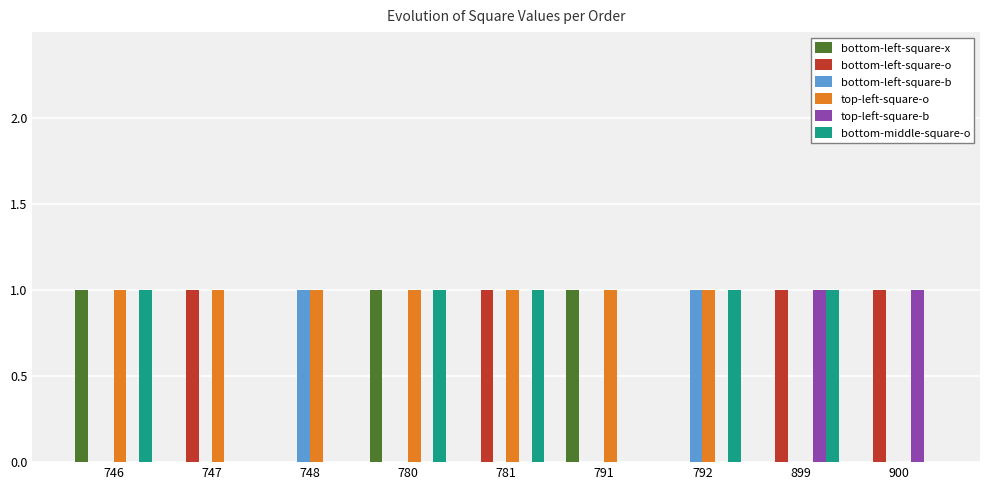

What is the approximate value of bottom-left-square-x at 746?

1